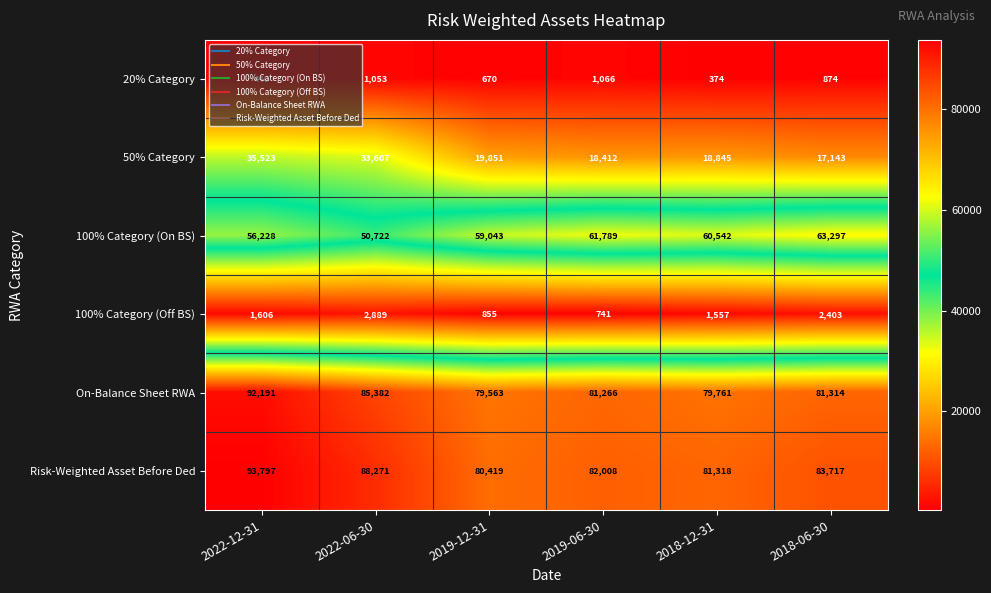

At which category does the chart reach its peak across all series?

2022-12-31